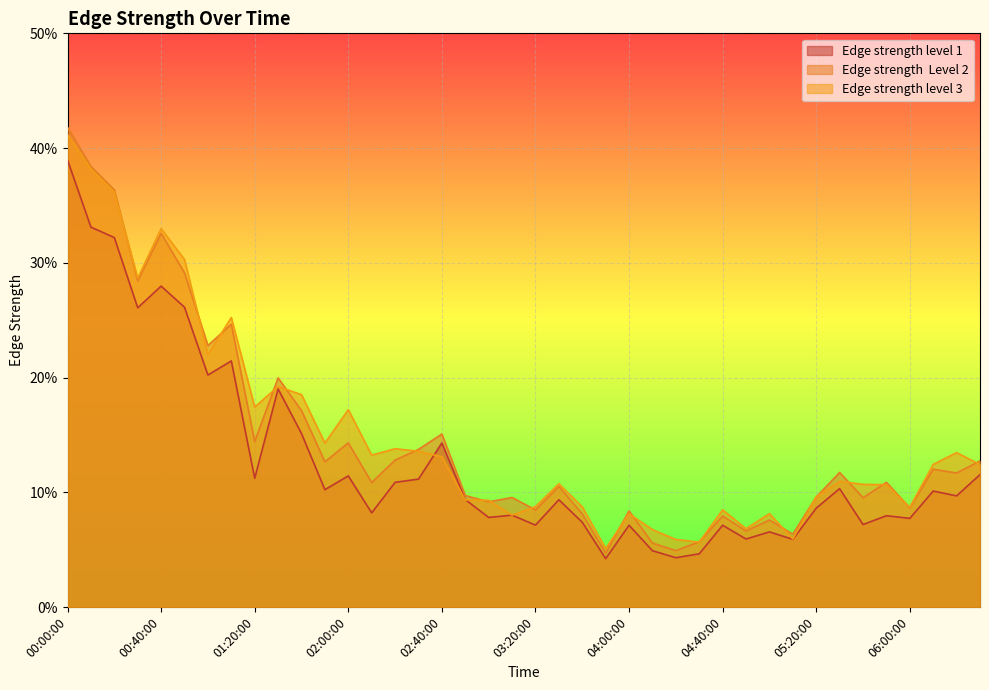

At which label does Edge strength level 3 reach its minimum?

03:50:00